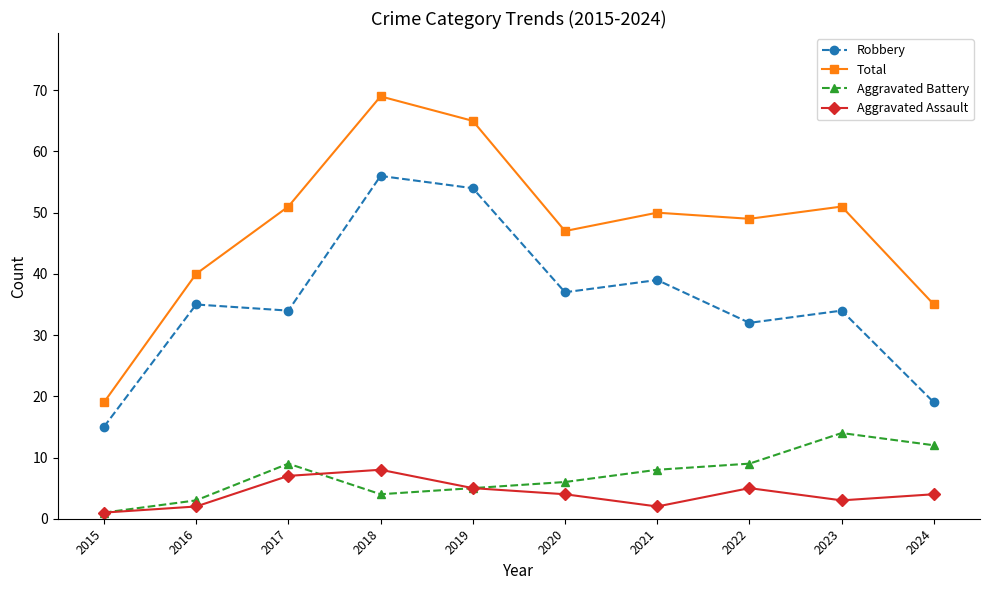

At how many categories does at least one series exceed 6?

10